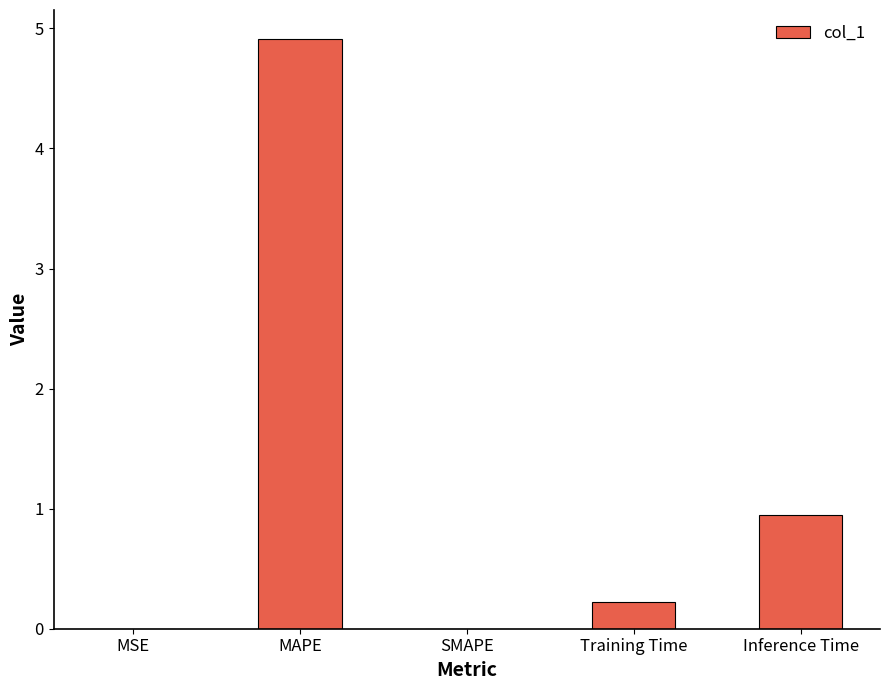

What is the sum of all values?

6.1